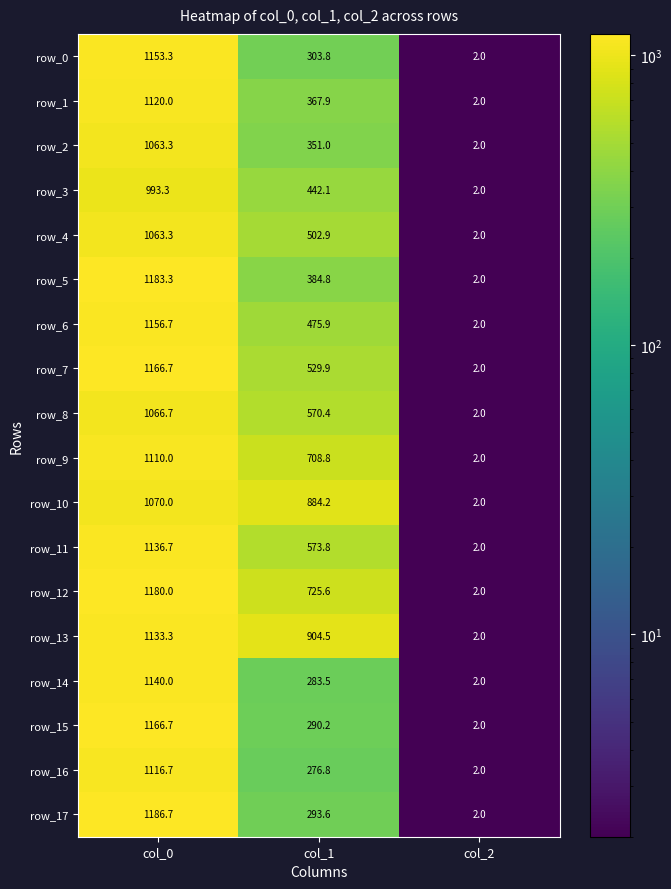

True or false: row_0 has a value of 1985.1 at col_0.

False